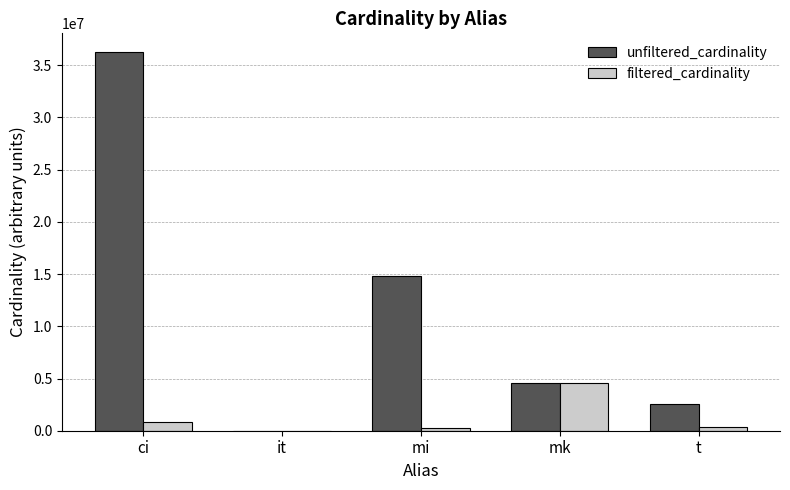

At which category is the sum across all series the highest?

ci